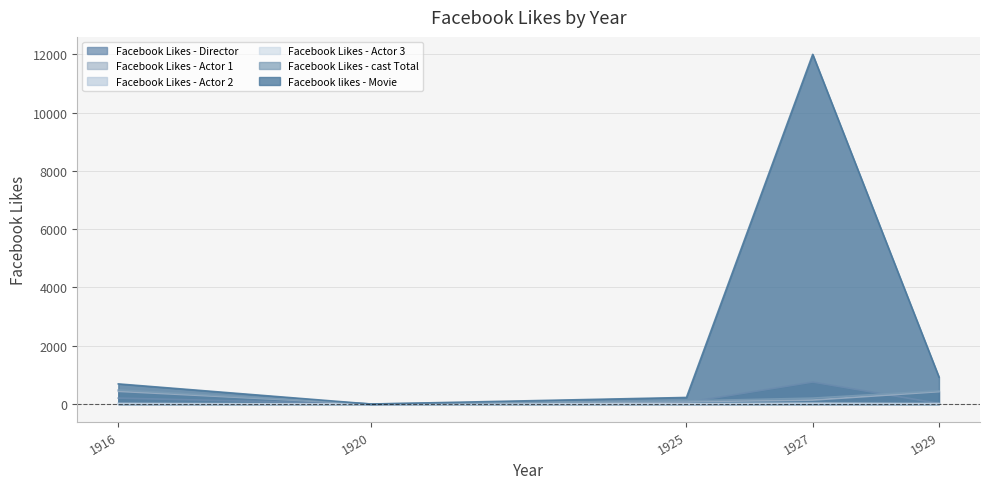

Reading right to left, list all the values displayed in this chart.

Facebook Likes - Director: 1929=21	1927=756	1925=54	1920=0	1916=204
Facebook Likes - Actor 1: 1929=426	1927=136	1925=81	1920=2	1916=436
Facebook Likes - Actor 2: 1929=20	1927=23	1925=12	1920=2	1916=22
Facebook Likes - Actor 3: 1929=3	1927=18	1925=6	1920=0	1916=9
Facebook Likes - cast Total: 1929=455	1927=203	1925=108	1920=4	1916=481
Facebook likes - Movie: 1929=926	1927=12000	1925=226	1920=0	1916=691